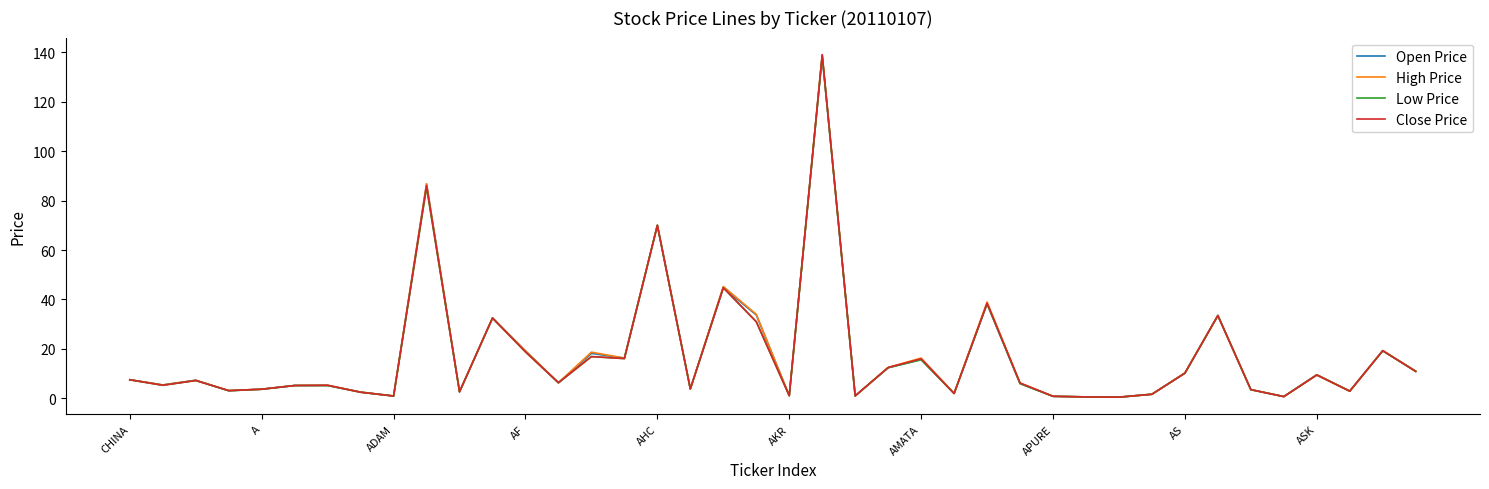

Rank the series by their average value, from highest to lowest.

High Price, Open Price, Close Price, Low Price